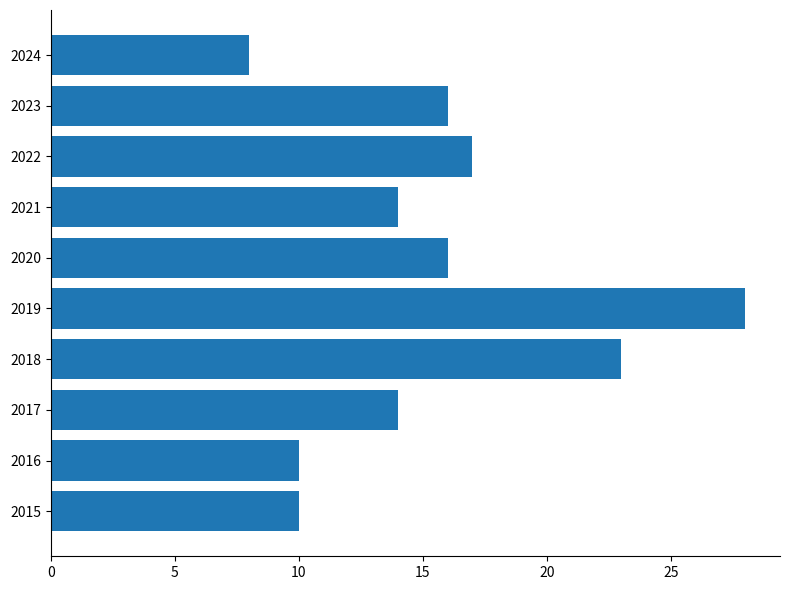

How many bars are there in total?

10